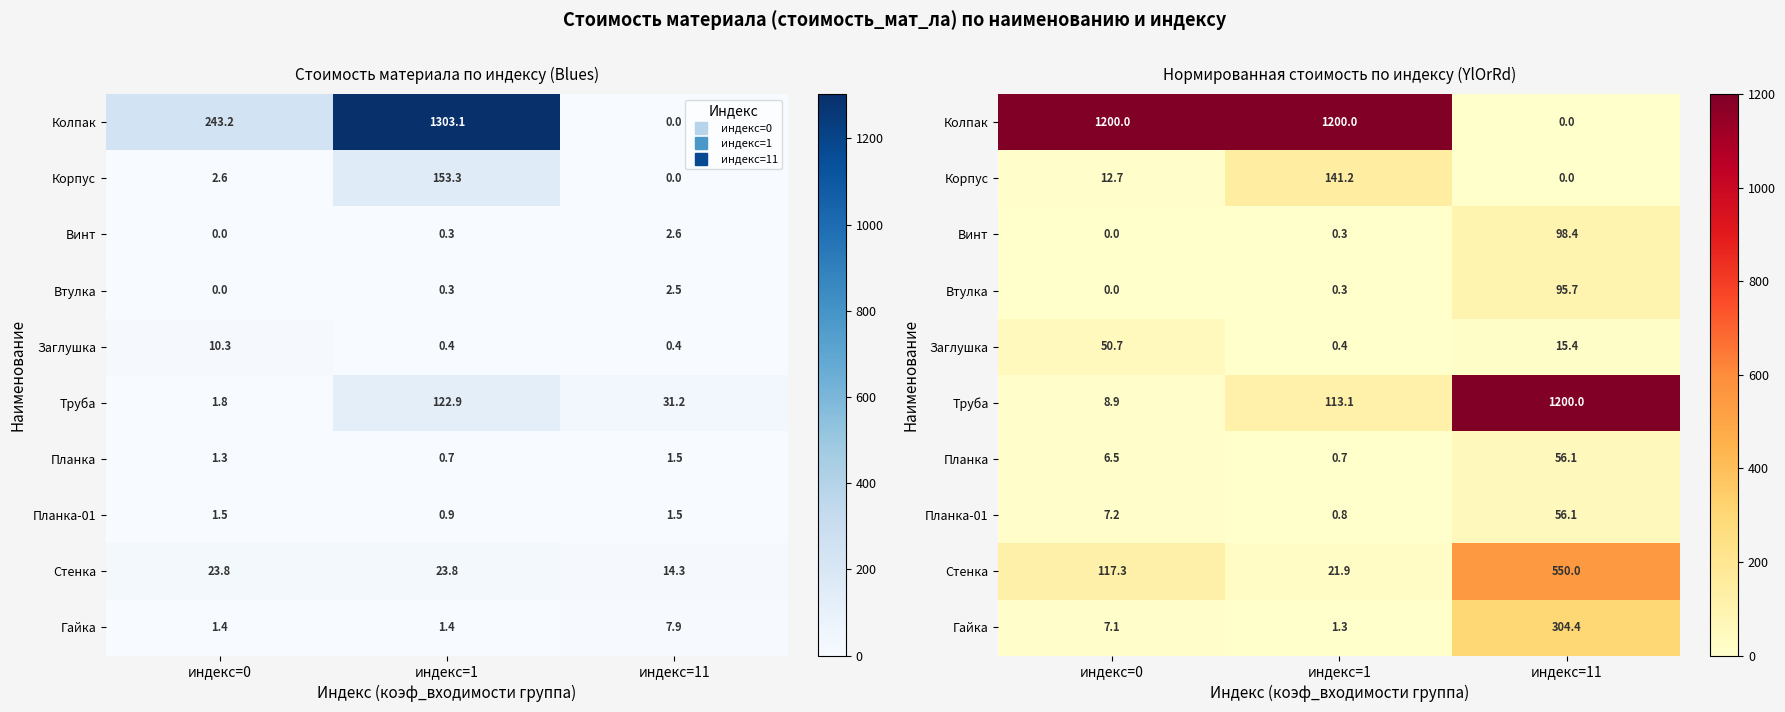

What is the difference between the maximum and minimum values in the Гайка series?

303.1